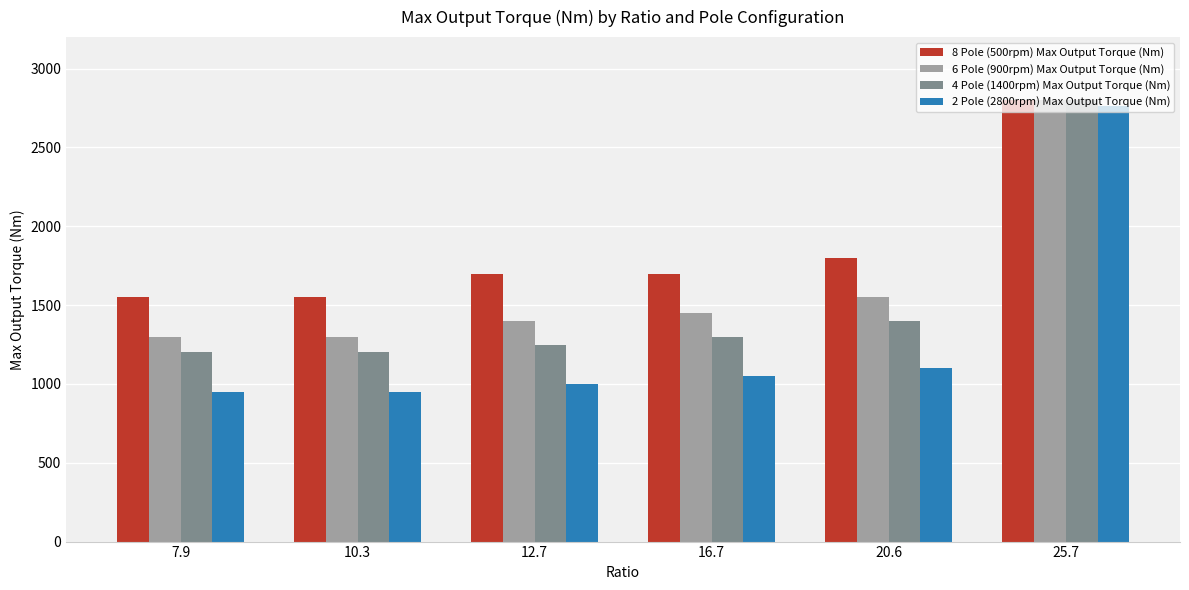

What are all the series names shown in the legend?

8 Pole (500rpm) Max Output Torque (Nm), 6 Pole (900rpm) Max Output Torque (Nm), 4 Pole (1400rpm) Max Output Torque (Nm), 2 Pole (2800rpm) Max Output Torque (Nm)